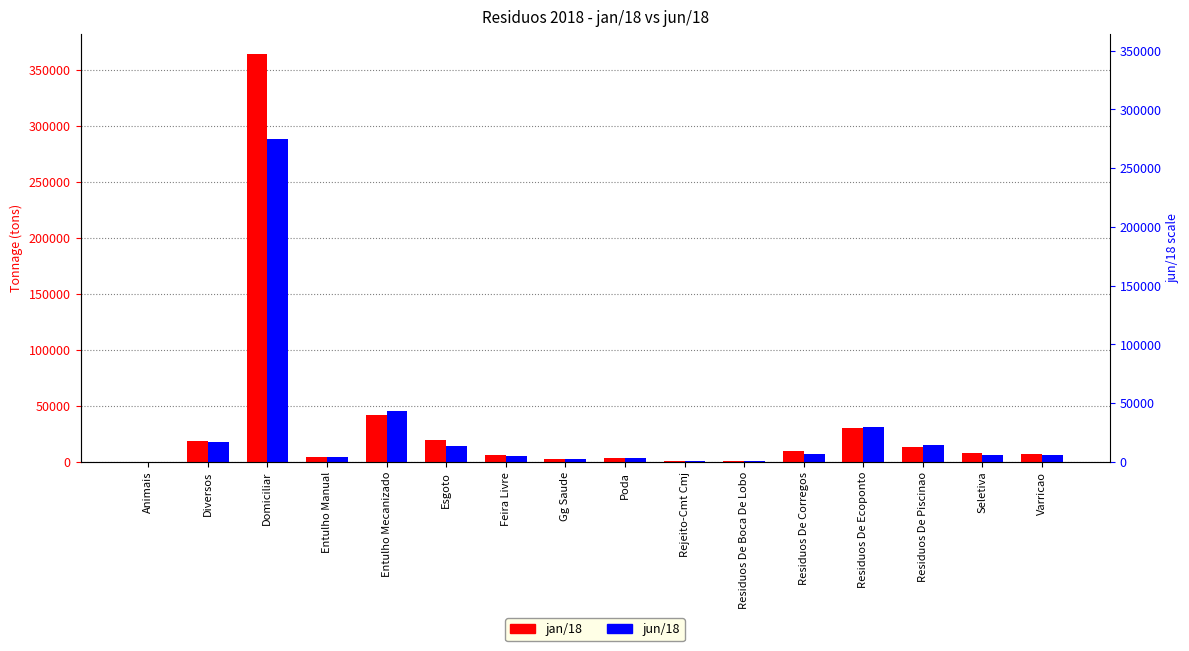

How many values in the jan/18 series are below 7735?

8